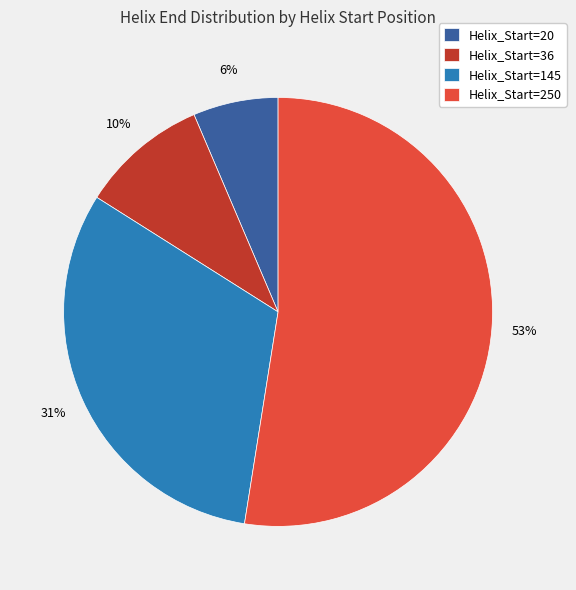

Is there a majority slice in this chart?

Yes